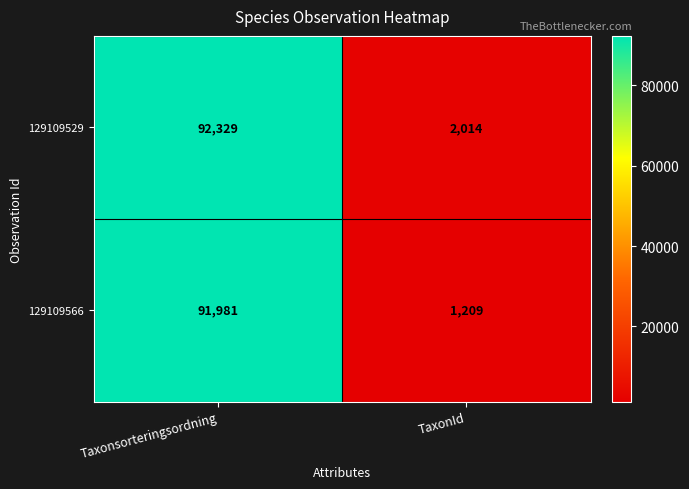

What is the maximum value shown in the chart?

92329